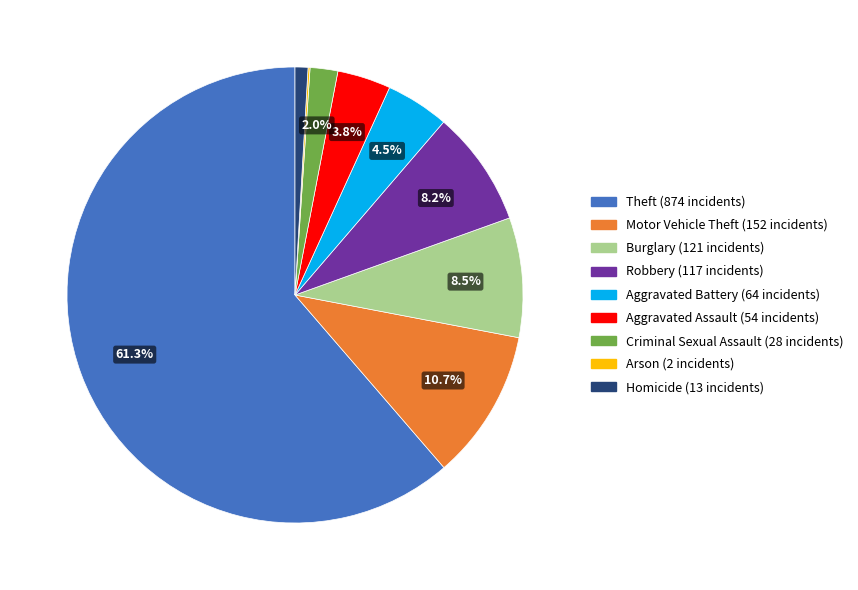

Combined, do Aggravated Assault and Homicide account for over 50%?

No